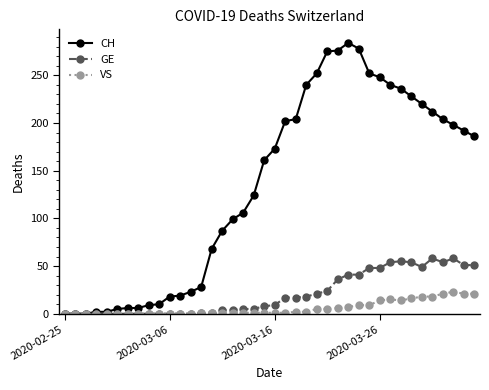

Count the number of data series in this chart.

3